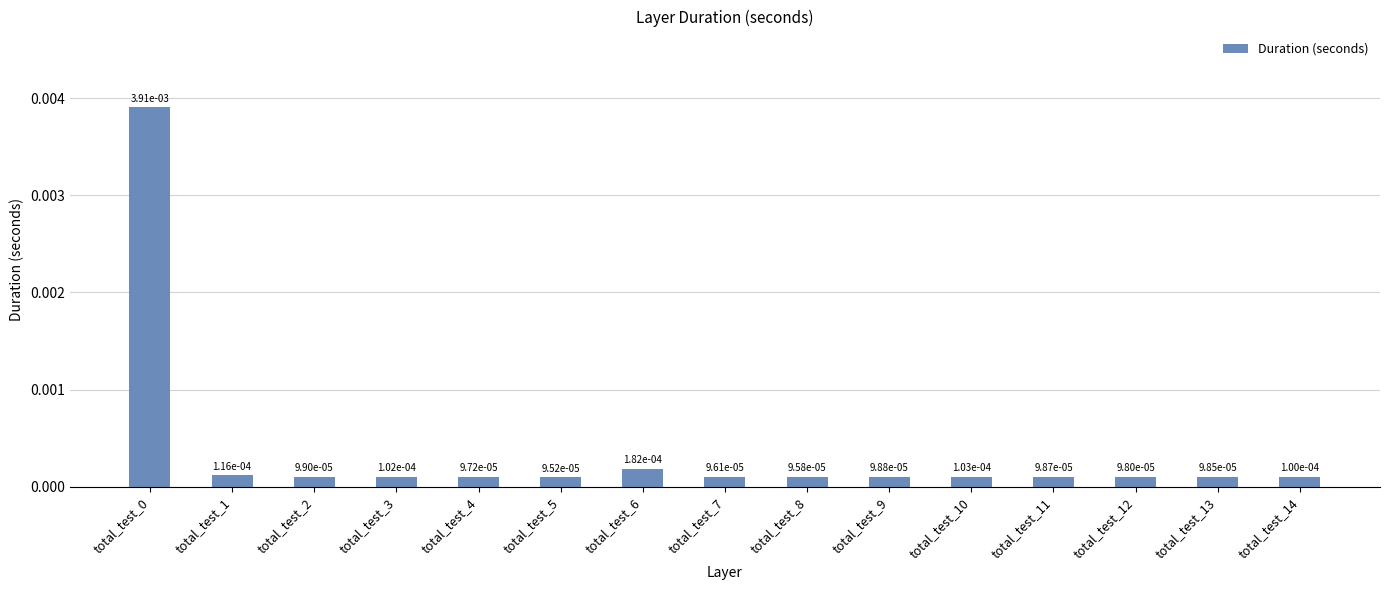

How many bars are there in total?

15